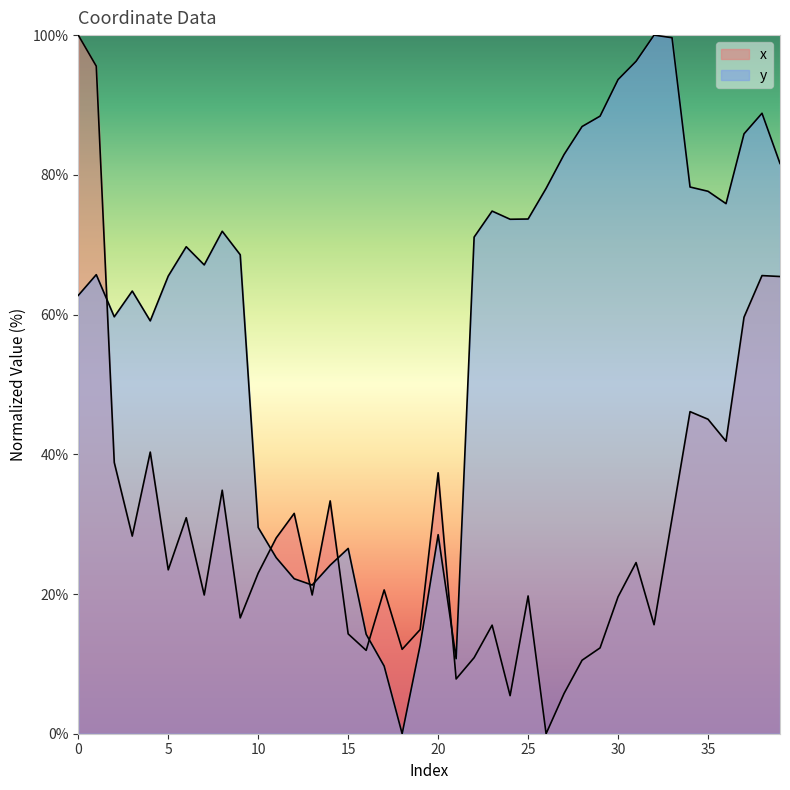

Where do x and y first cross each other?

1 and 2